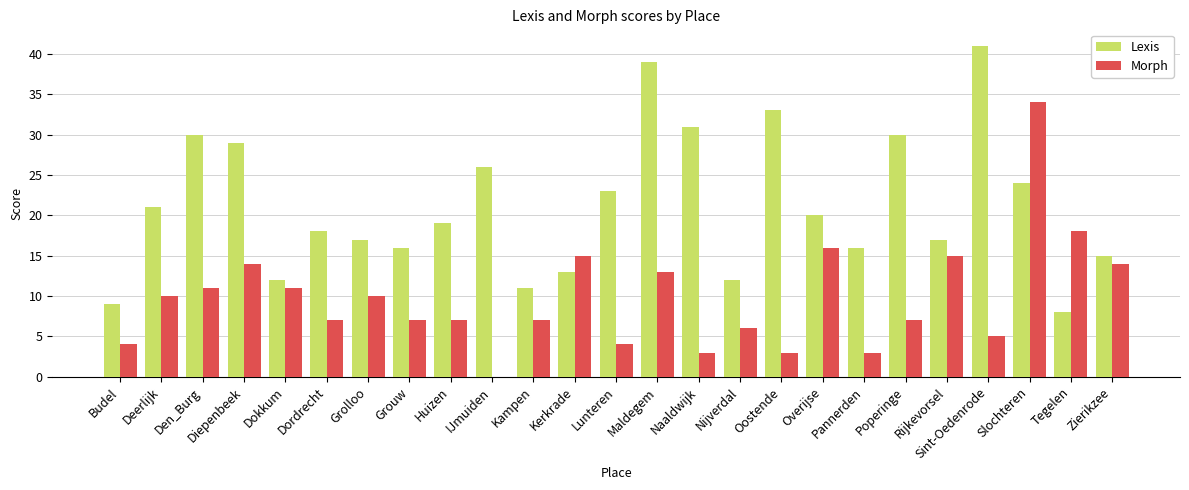

At which category does the chart reach its peak across all series?

Sint-Oedenrode